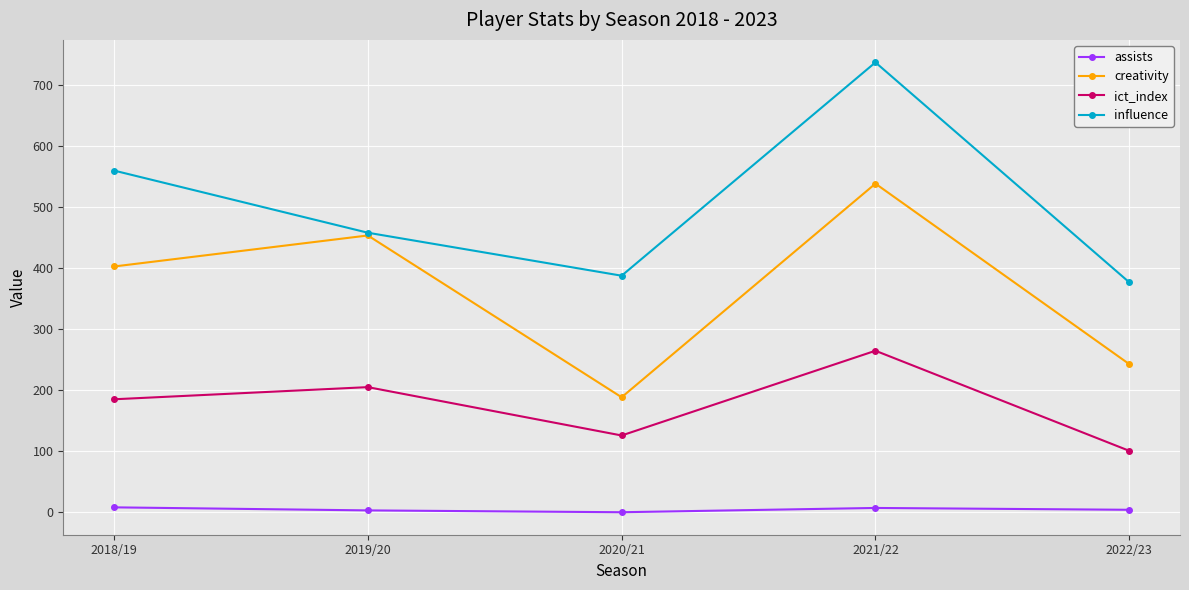

The influence series shows 559.6 at 2018/19. True or false?

True